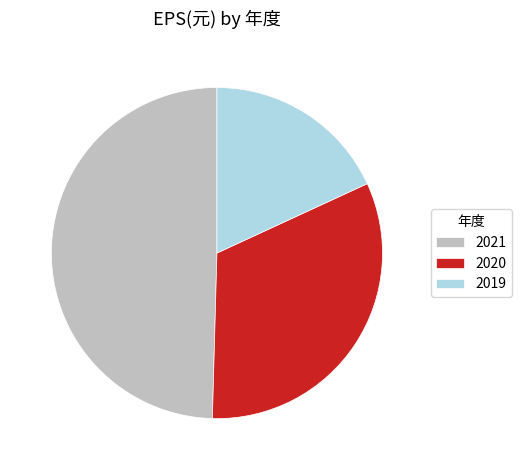

Rank the categories by value from highest to lowest.

2021, 2020, 2019